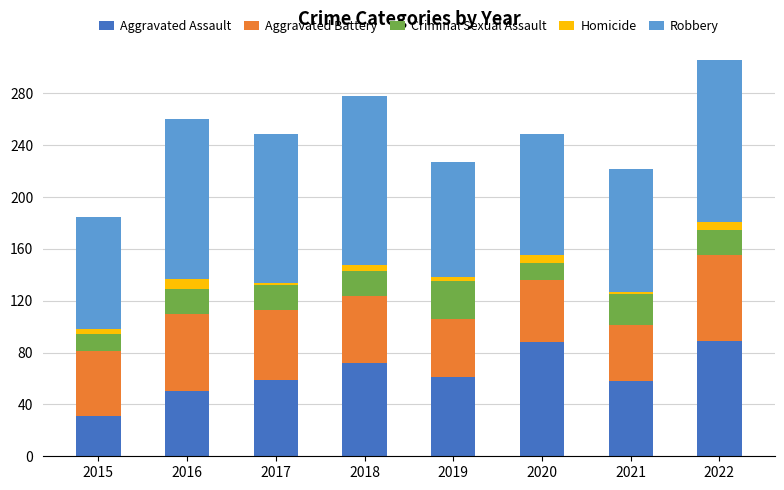

Is it true that Aggravated Assault equals 26 at 2019?

False